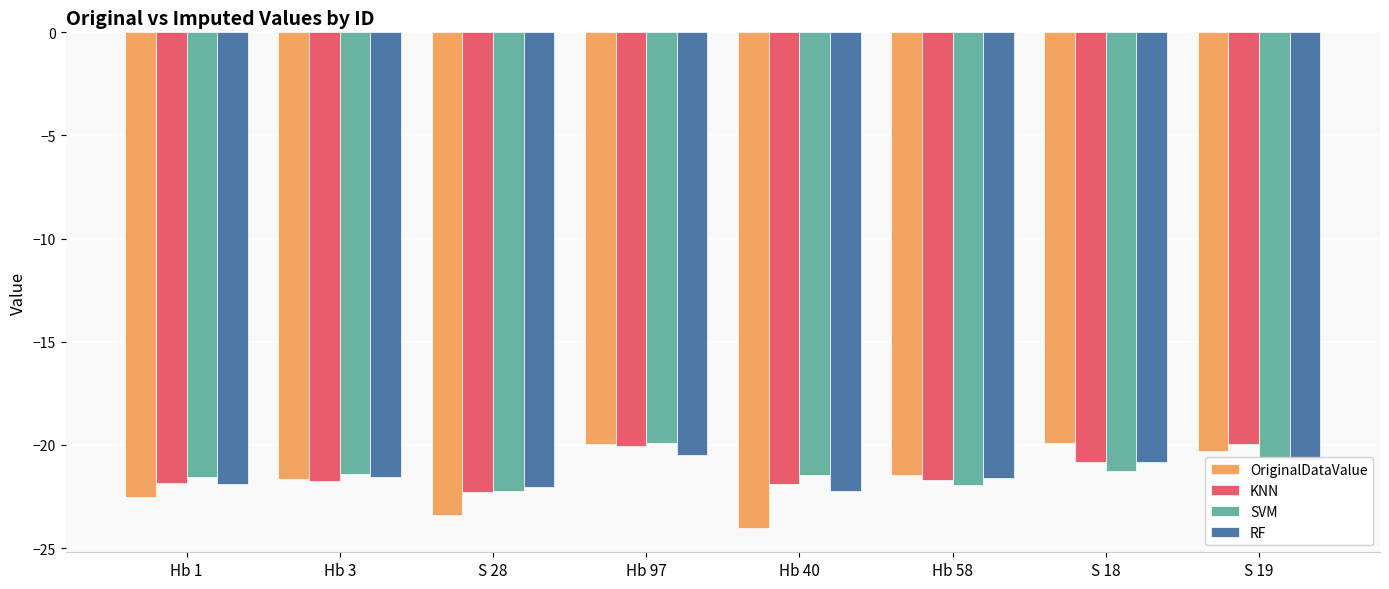

What are all the series names shown in the legend?

OriginalDataValue, KNN, SVM, RF